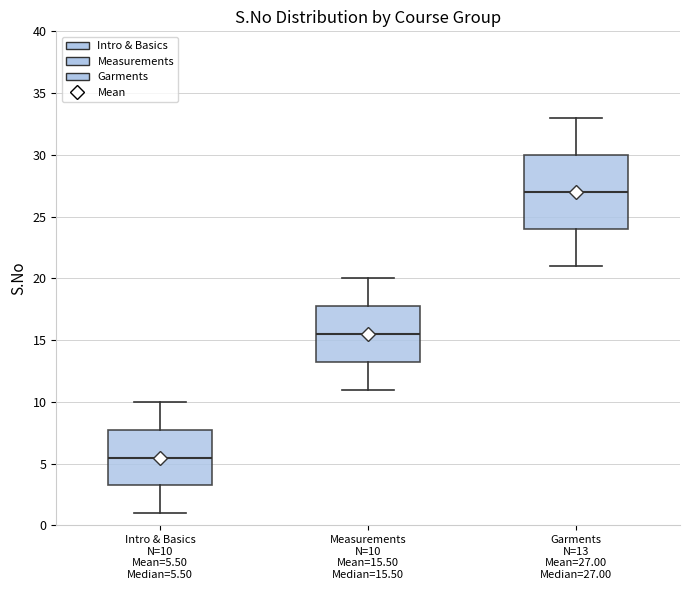

Reading left to right, read every box against the y-axis: the position of its median line, the range the box covers, and the ends of its whiskers. The values are not printed on the chart, so give them approximately, as read against the axis.

Intro & Basics N=10 Mean=5.50 Median=5.50: median 5.5, box 3.5 to 8.0, whiskers 1.0 to 10.0
Measurements N=10 Mean=15.50 Median=15.50: median 15.5, box 13.5 to 18.0, whiskers 11.0 to 20.0
Garments N=13 Mean=27.00 Median=27.00: median 27.0, box 24.0 to 30.0, whiskers 21.0 to 33.0